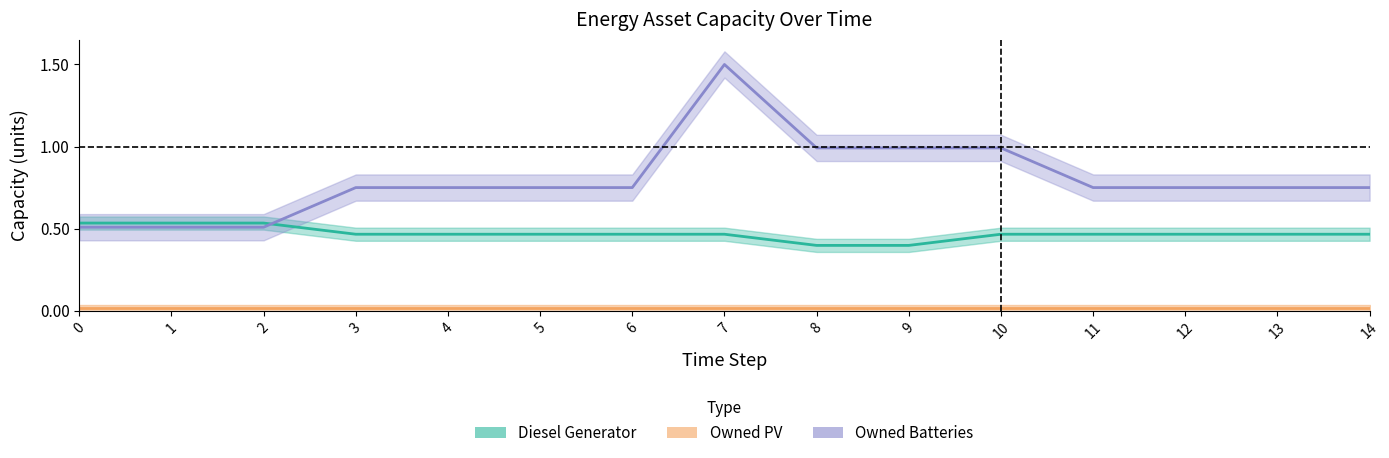

At how many categories does at least one series exceed 0?

15